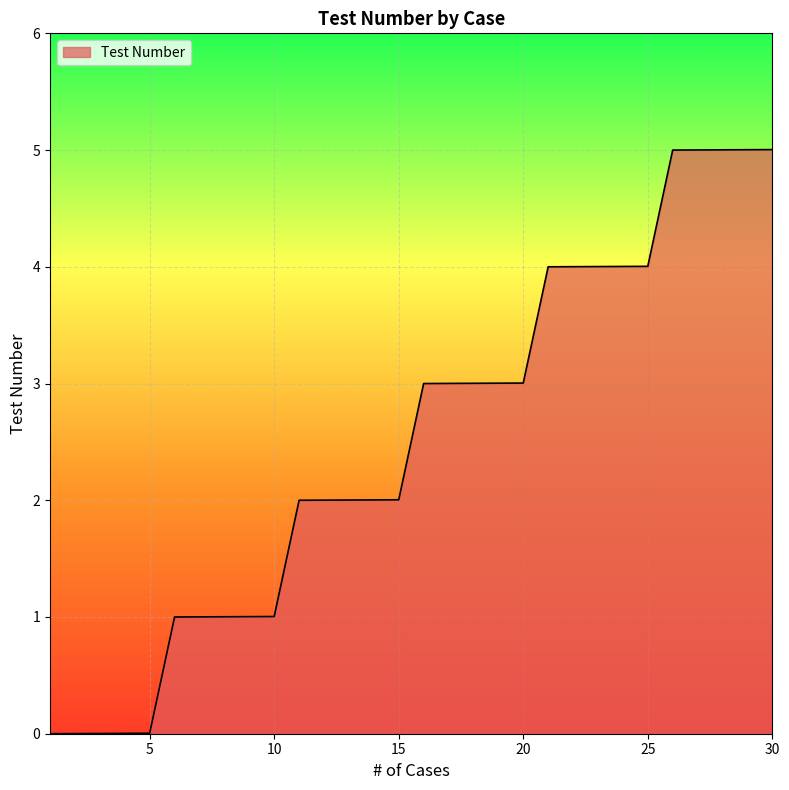

What is the greatest value displayed?

5.0